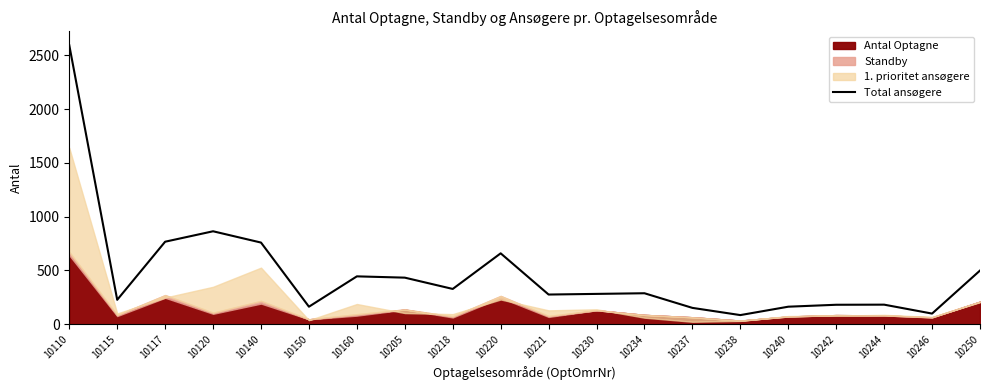

Reading left to right, what are all the values shown in this chart?

2593	227	767	864	759	163	445	433	328	659	276	282	288	152	85	163	181	182	99	499